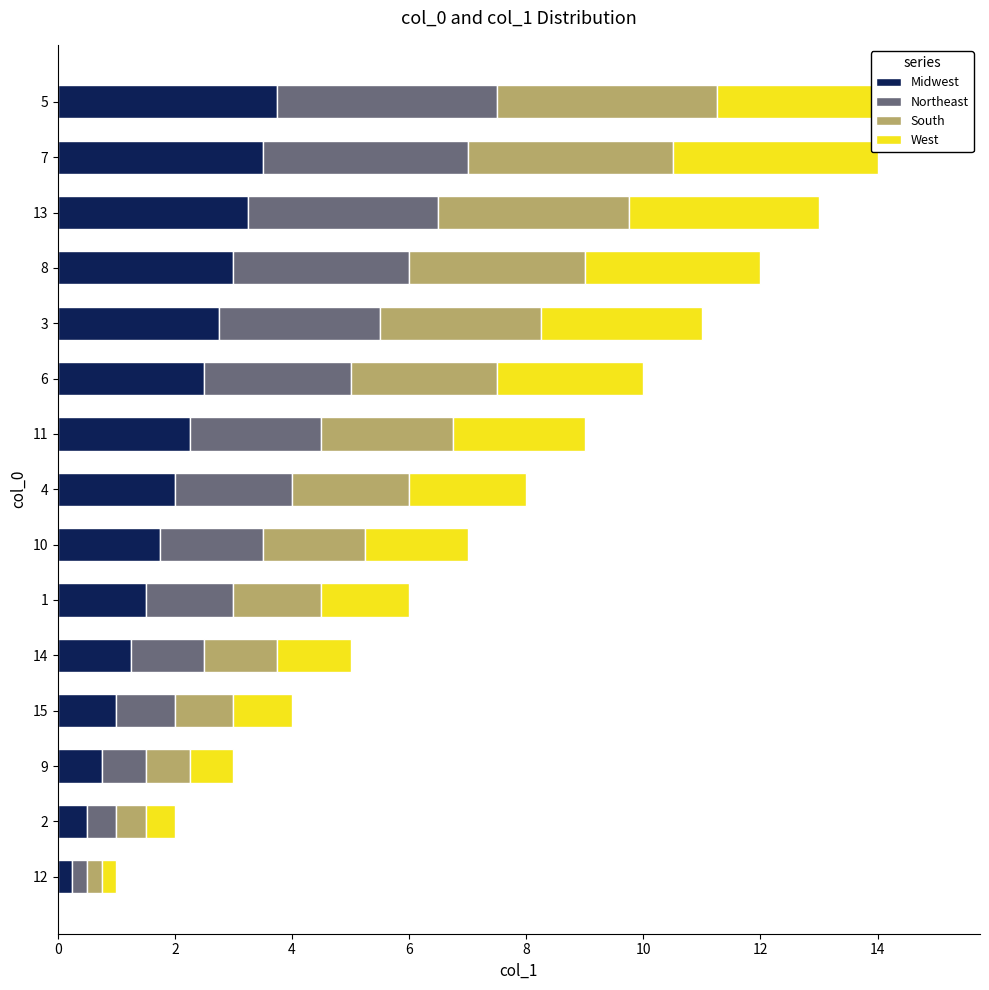

What is the difference between the maximum and minimum values in the West series?

3.5